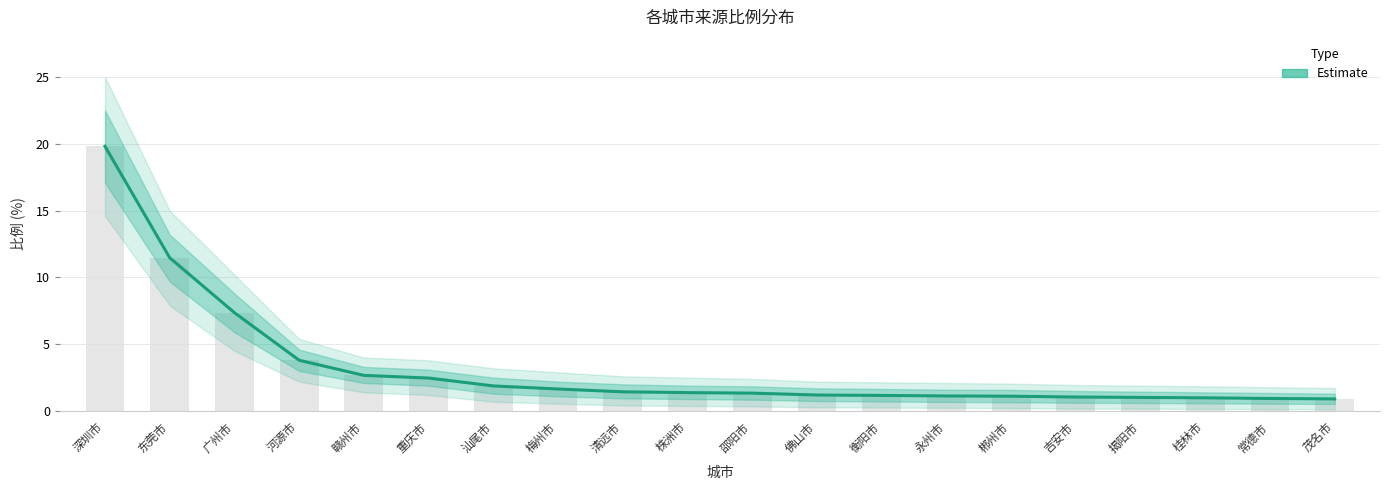

Reading left to right, list all the values displayed in this chart.

深圳市=19.8	东莞市=11.5	广州市=7.4	河源市=3.8	赣州市=2.7	重庆市=2.5	汕尾市=1.9	梅州市=1.6	清远市=1.4	株洲市=1.4	邵阳市=1.3	佛山市=1.2	衡阳市=1.2	永州市=1.1	郴州市=1.1	吉安市=1.1	揭阳市=1.0	桂林市=1.0	常德市=0.9	茂名市=0.9